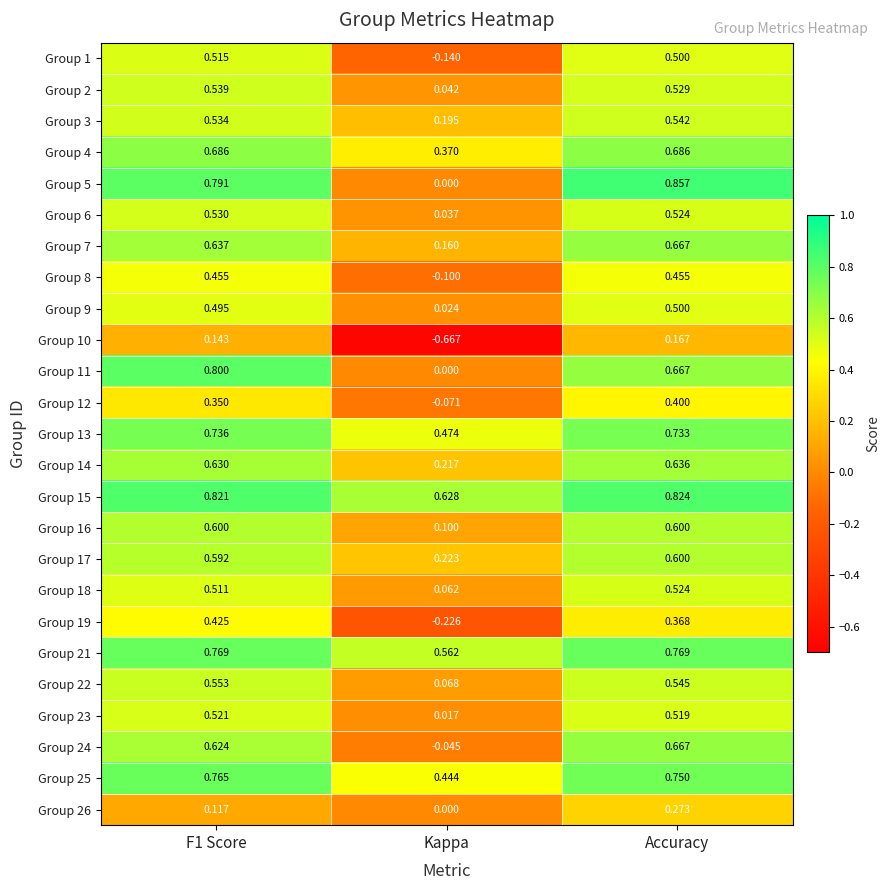

Which label corresponds to the smallest value in the chart?

Kappa